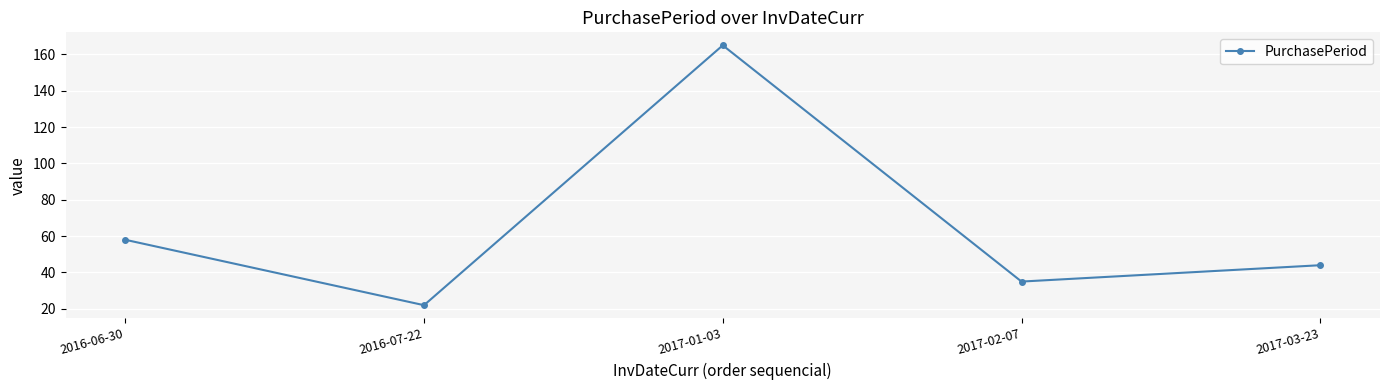

Which category has the lowest value across all series?

2016-07-22